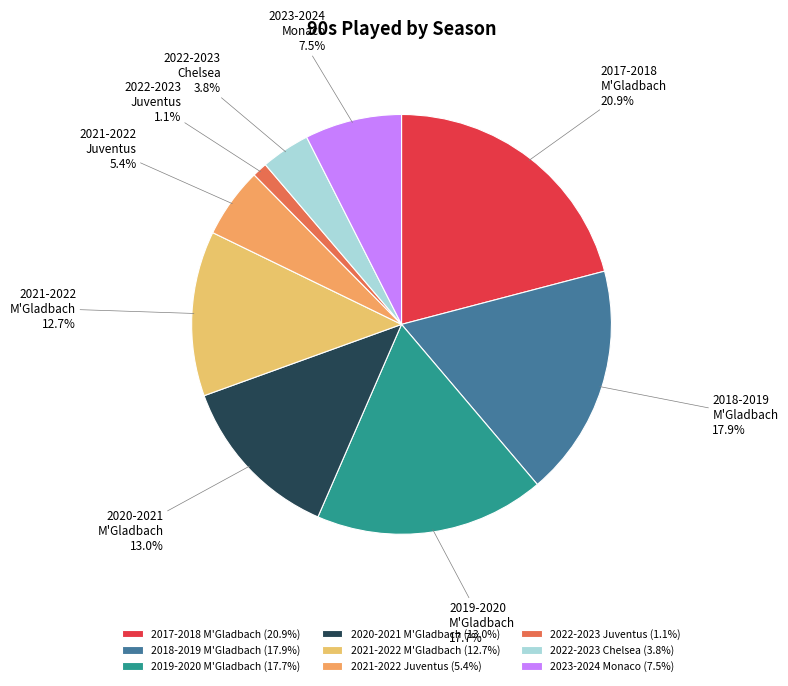

Between 2018-2019 M'Gladbach and 2017-2018 M'Gladbach, which is larger?

2017-2018 M'Gladbach